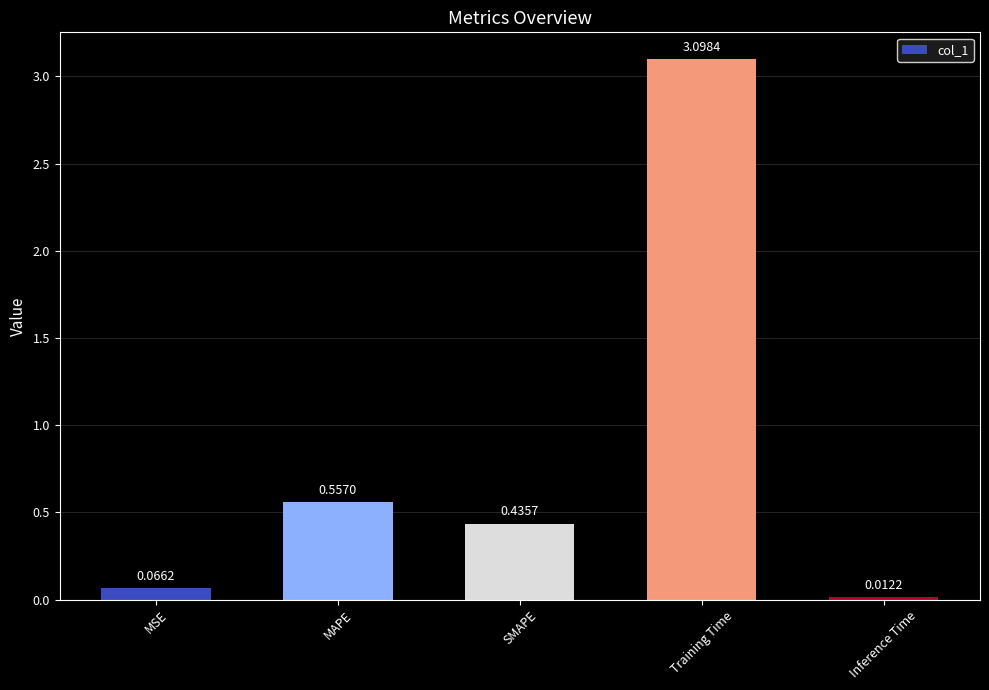

What is the average value?

0.8